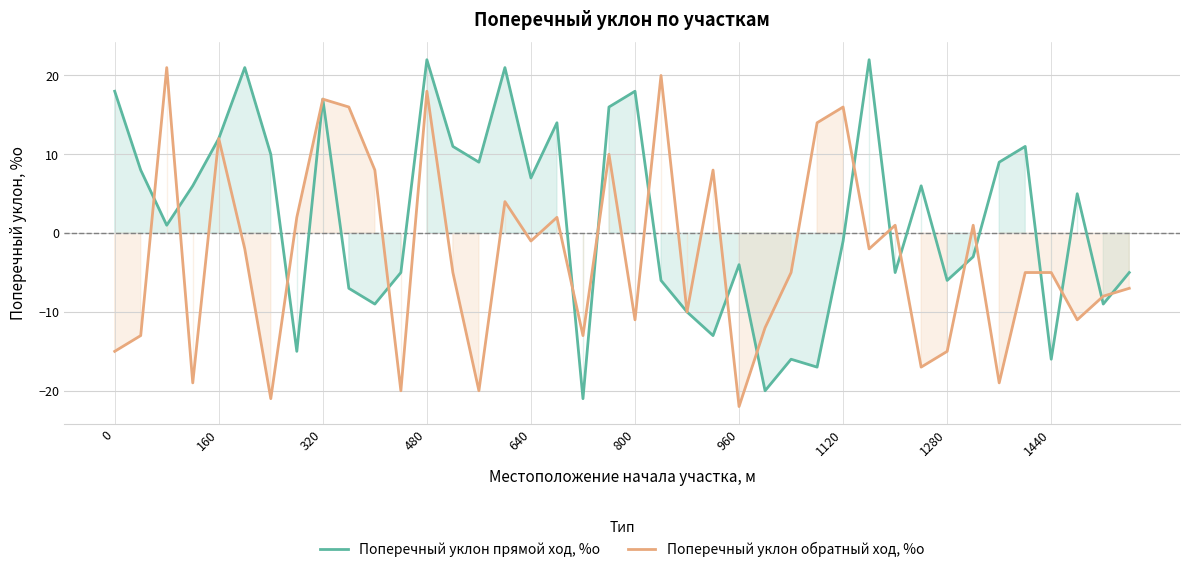

What is the spread (max minus min) of values at 480?

4